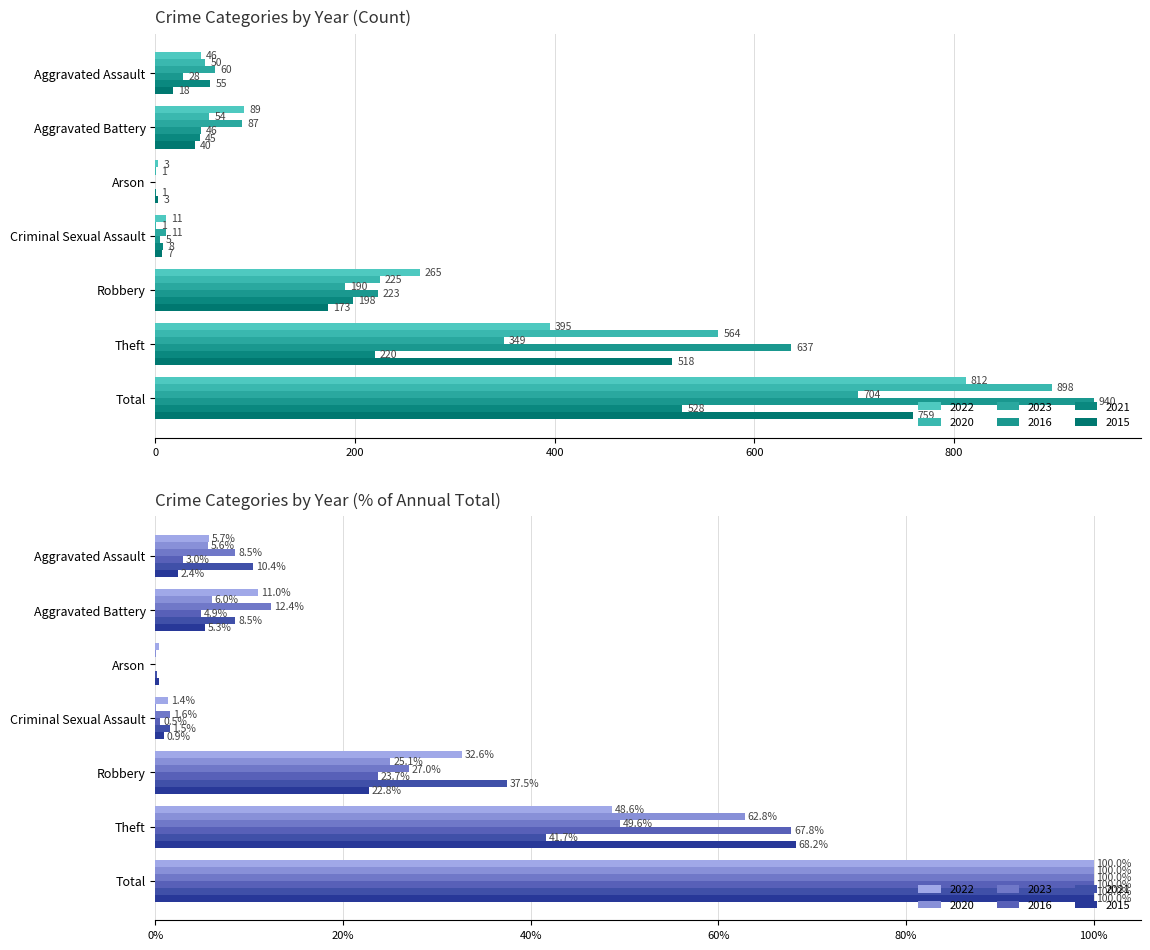

Is it true that 2023 equals 229 at Theft?

False